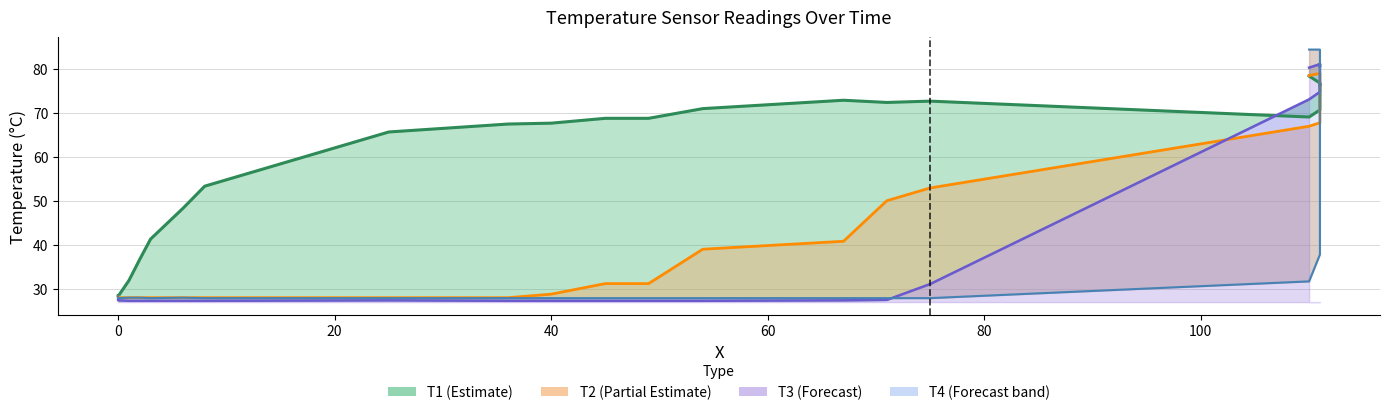

Rank the series by their maximum value, from lowest to highest.

T1, T2, T3, T4